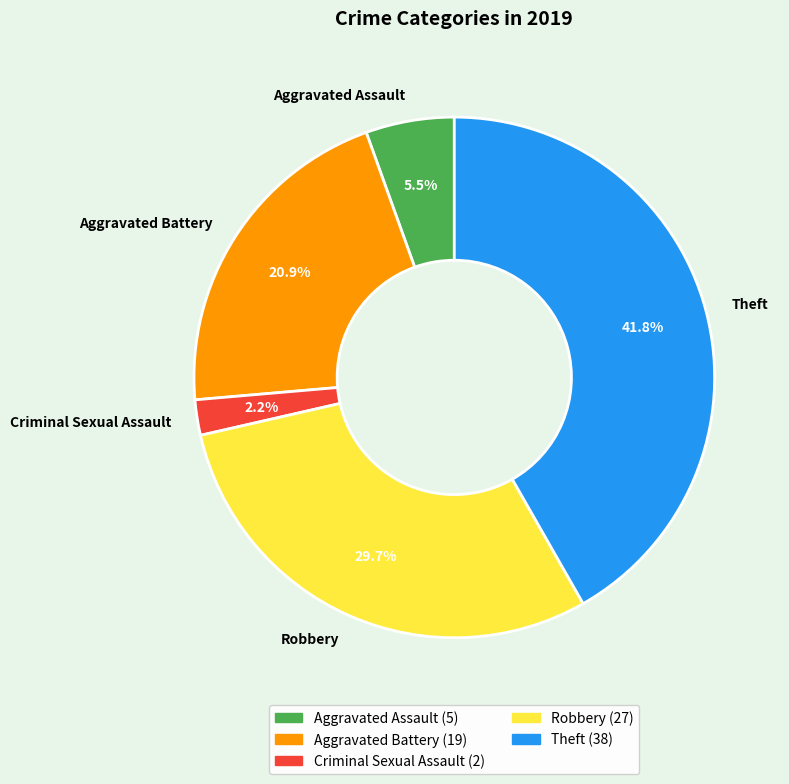

What percentage is NOT represented by Aggravated Assault?

94.5%